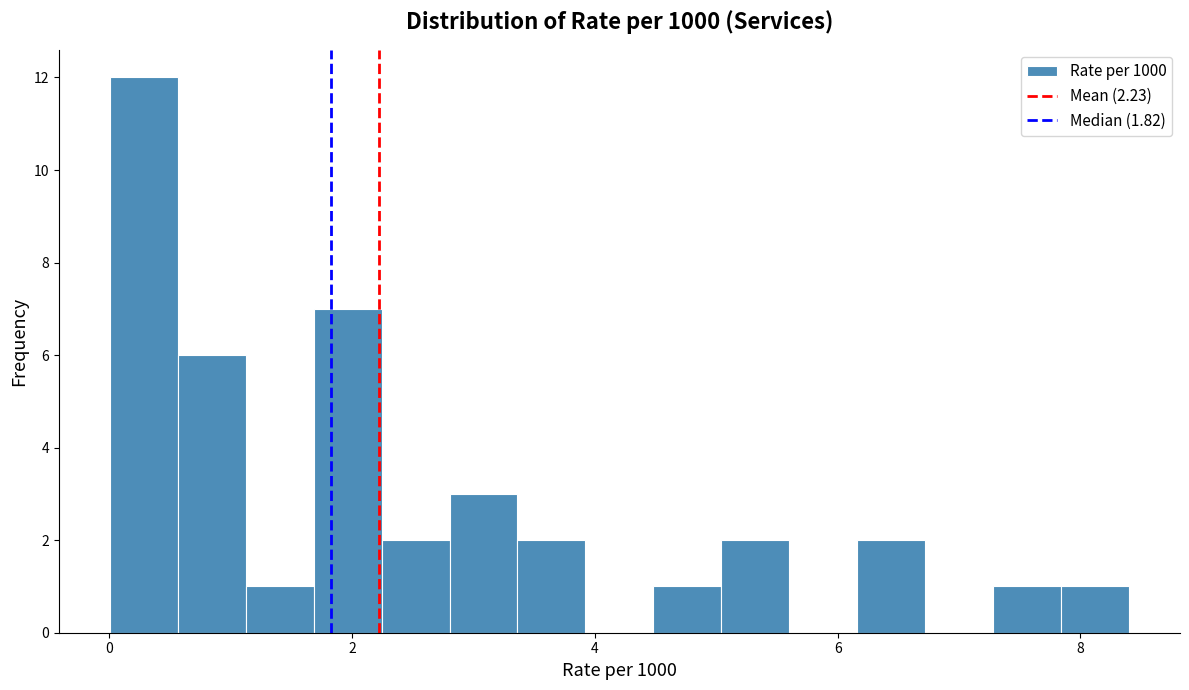

Around what value on the x-axis is the tallest bar? Give the approximate position of its centre, as read against the axis.

0.2